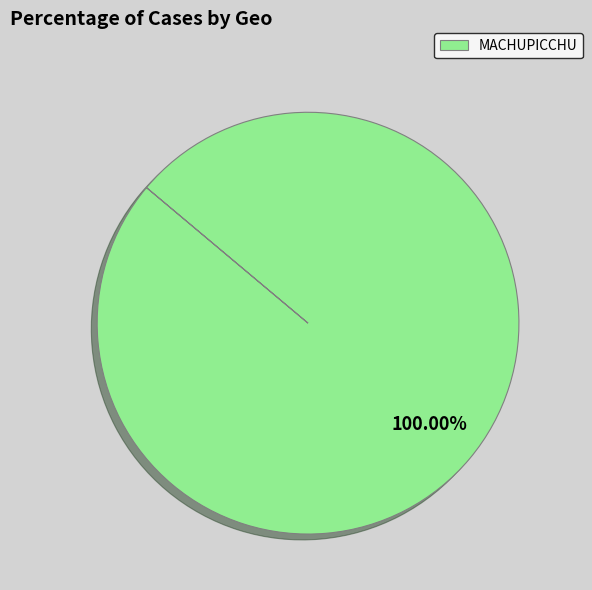

Which slice represents more than half of the pie?

MACHUPICCHU